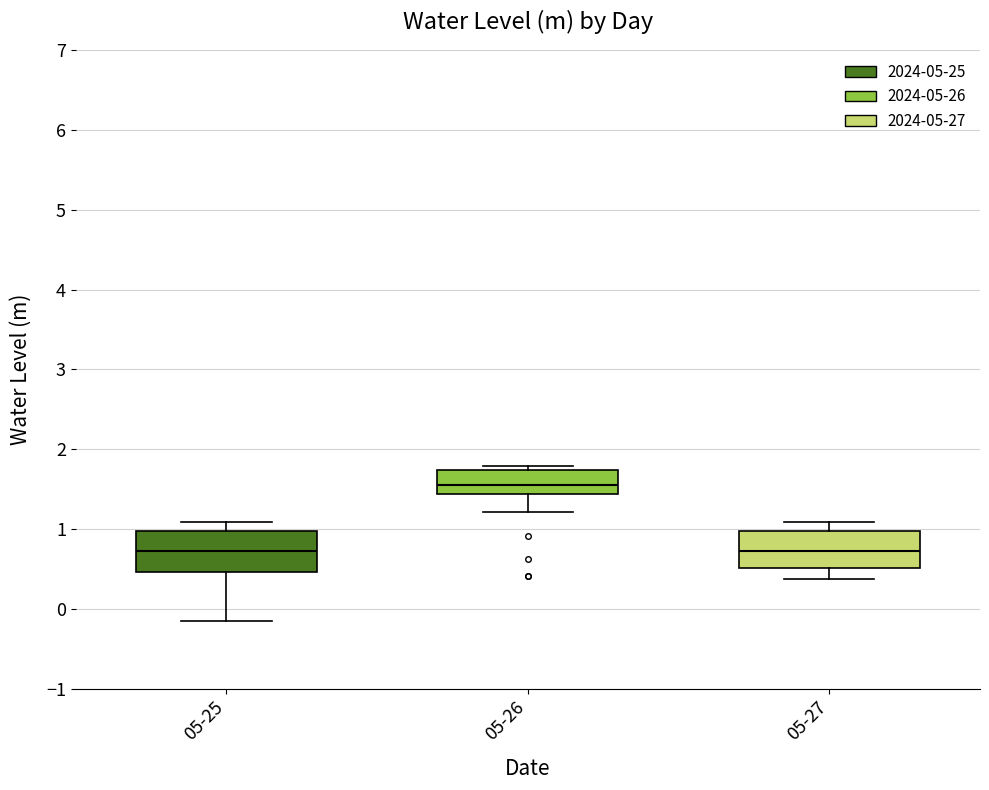

Reading left to right, transcribe this box plot: for each box, give where its median line is, the range the box spans, and where its two whiskers end, as read against the y-axis. The values are not printed on the chart, so give them approximately, as read against the axis.

05-25: median 0.7, box 0.5 to 1.0, whiskers -0.1 to 1.1
05-26: median 1.6, box 1.4 to 1.7, whiskers 1.2 to 1.8
05-27: median 0.7, box 0.5 to 1.0, whiskers 0.4 to 1.1